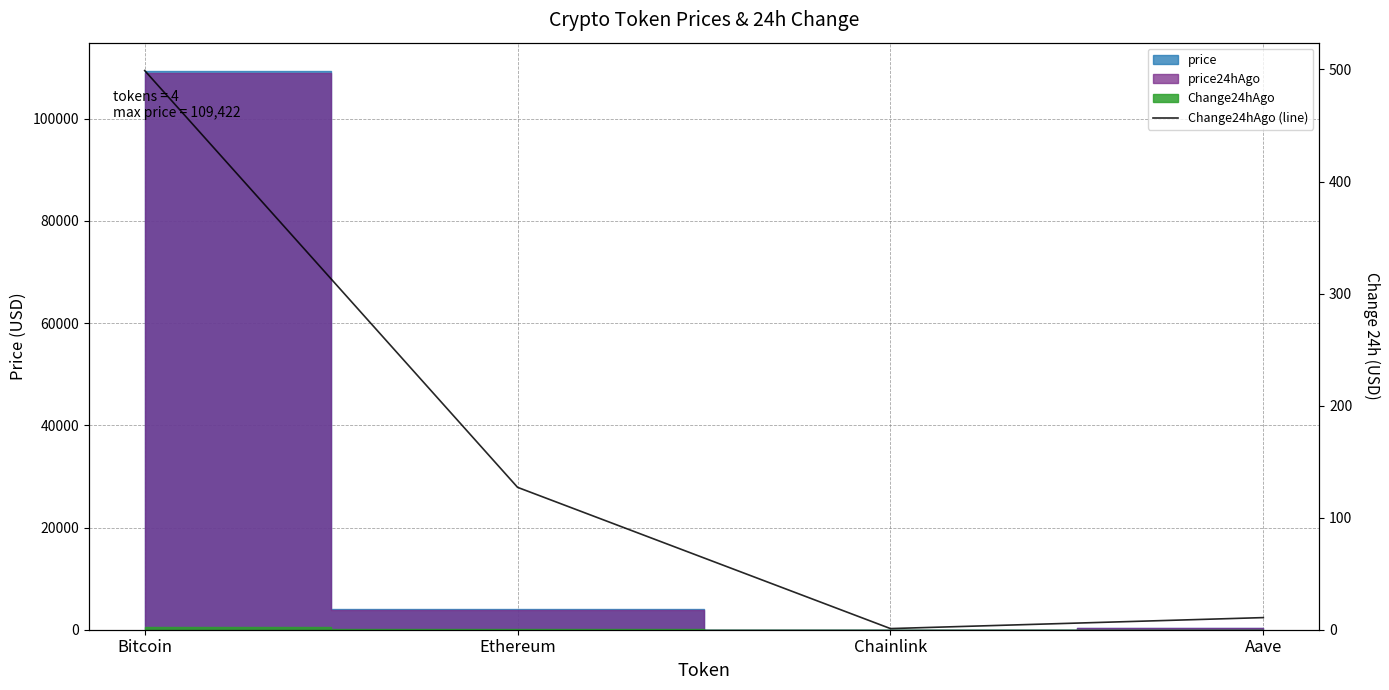

Where is the data nearest to the value 250?

Ethereum